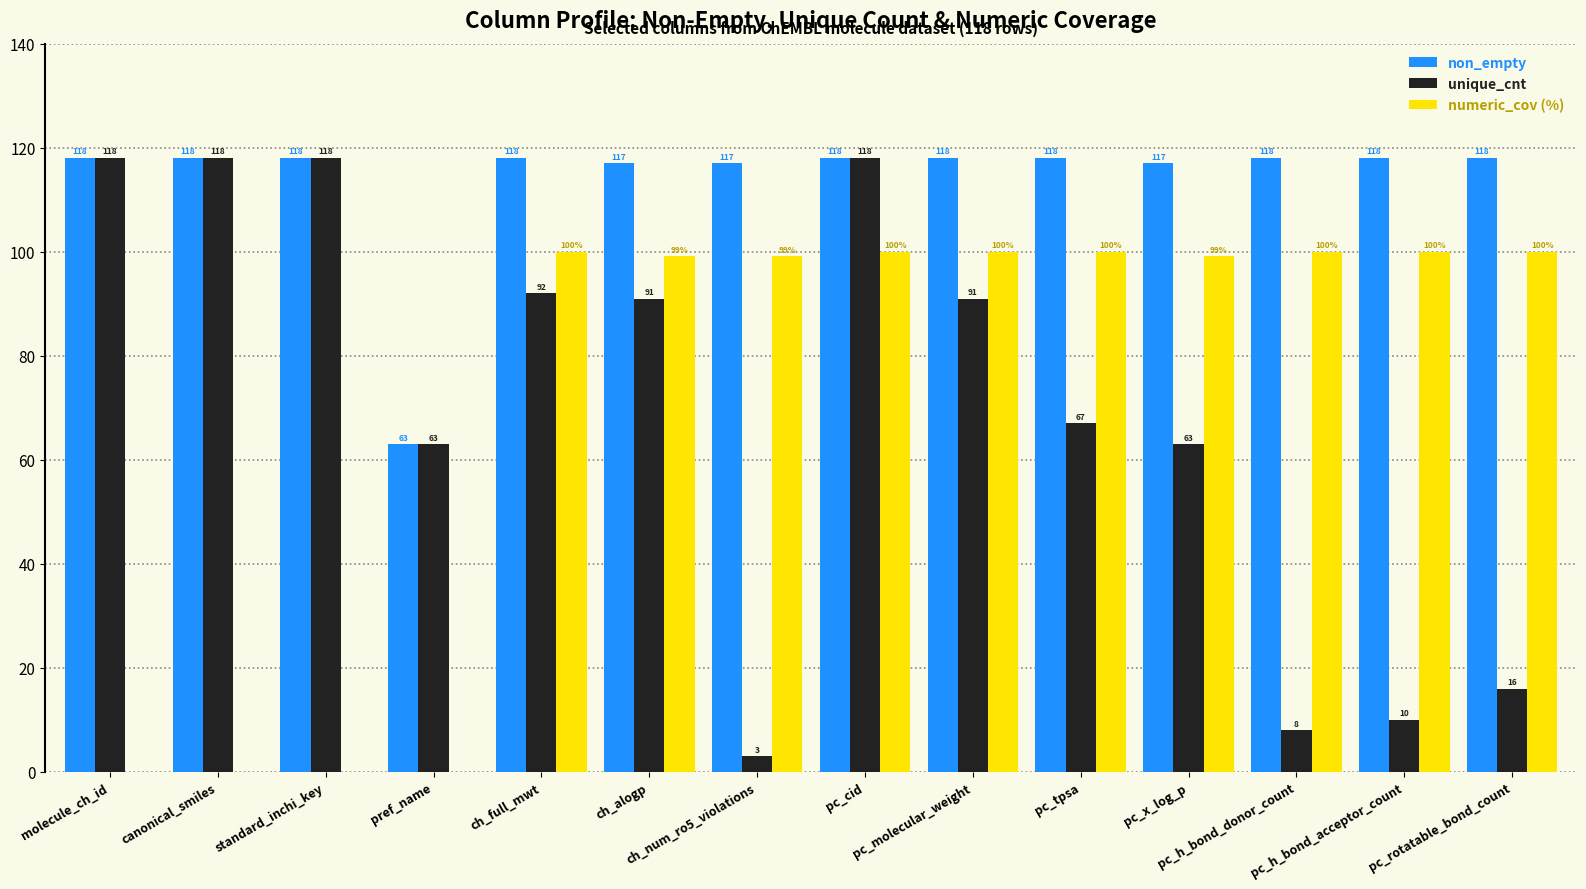

Which series has the largest total across all categories?

non_empty